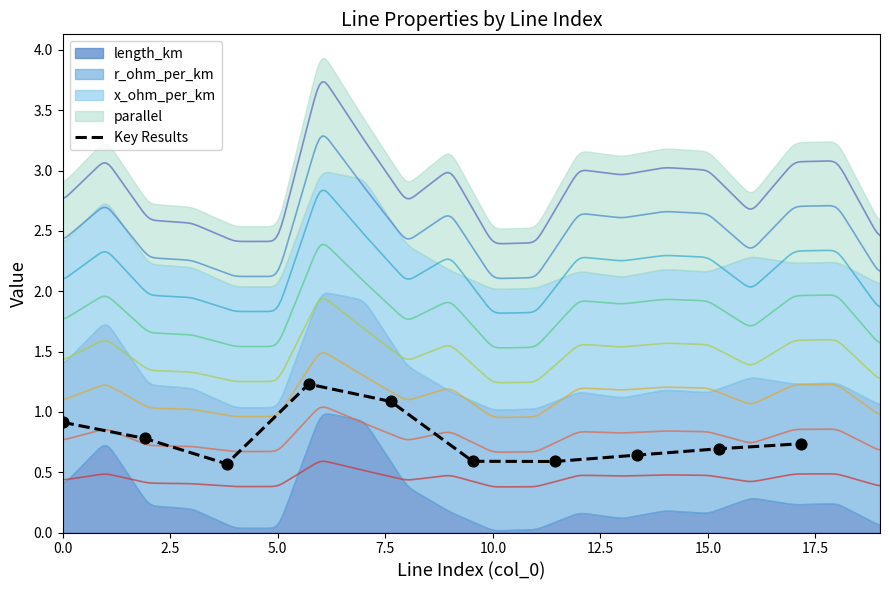

Which has a higher value, 15.0 or 17.5?

17.5